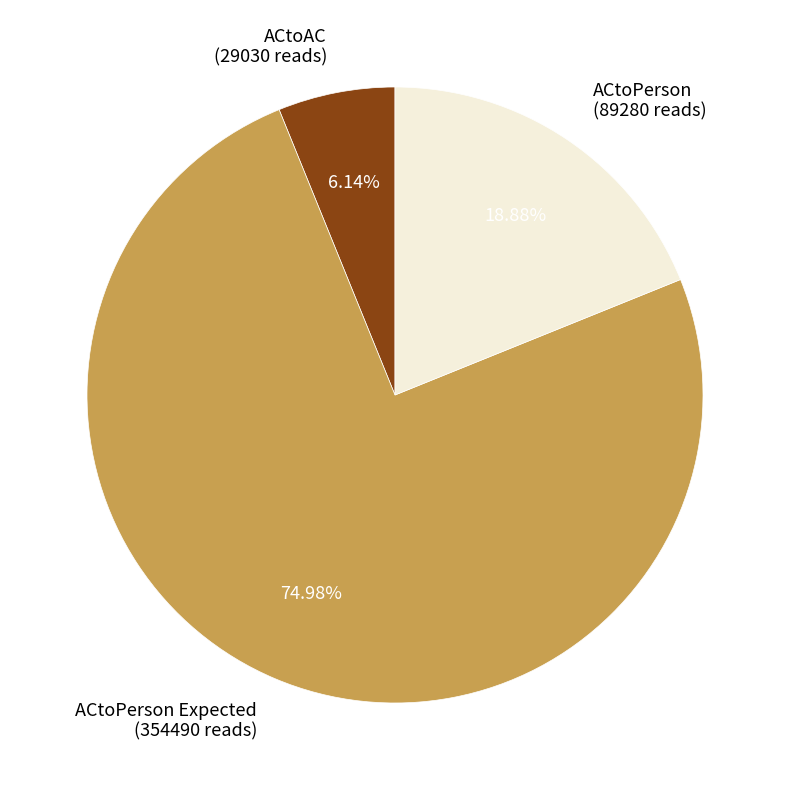

Is the sum of ACtoPerson Expected (354490 reads) and ACtoPerson (89280 reads) greater than half?

Yes